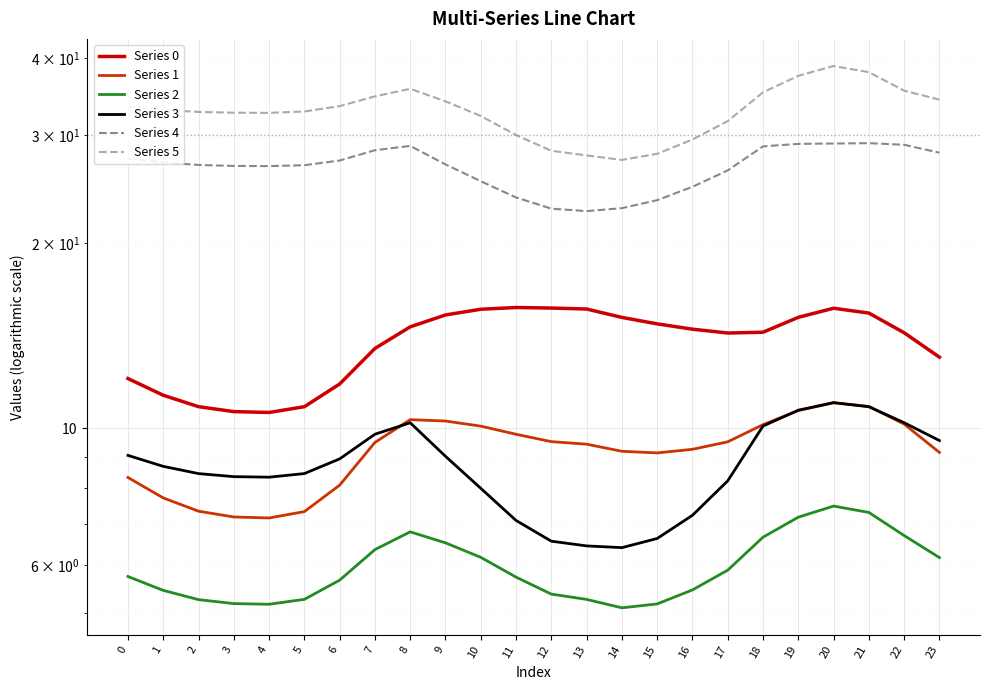

At which category does the chart reach its peak across all series?

20